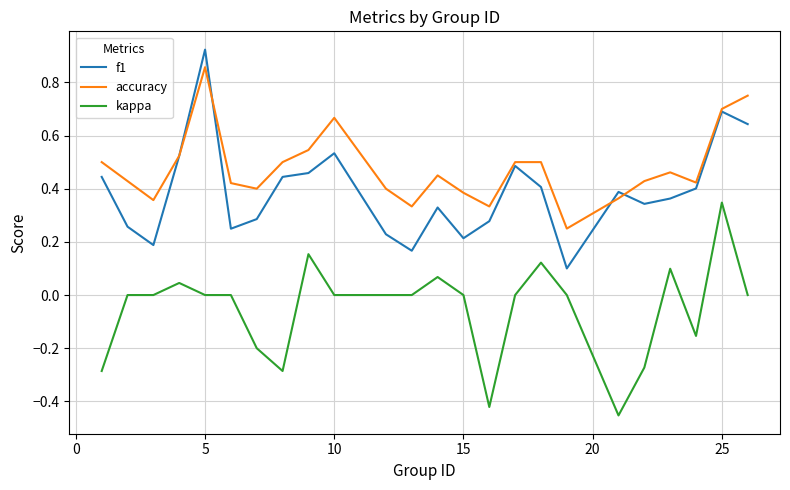

True or false: f1 has more than 2 points higher than both neighbors.

True